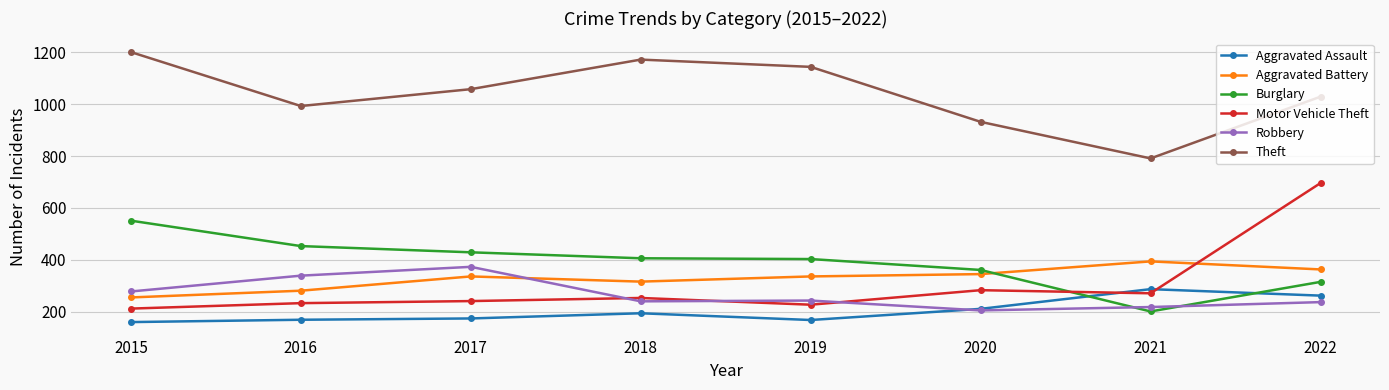

At which category is the sum across all series the highest?

2022